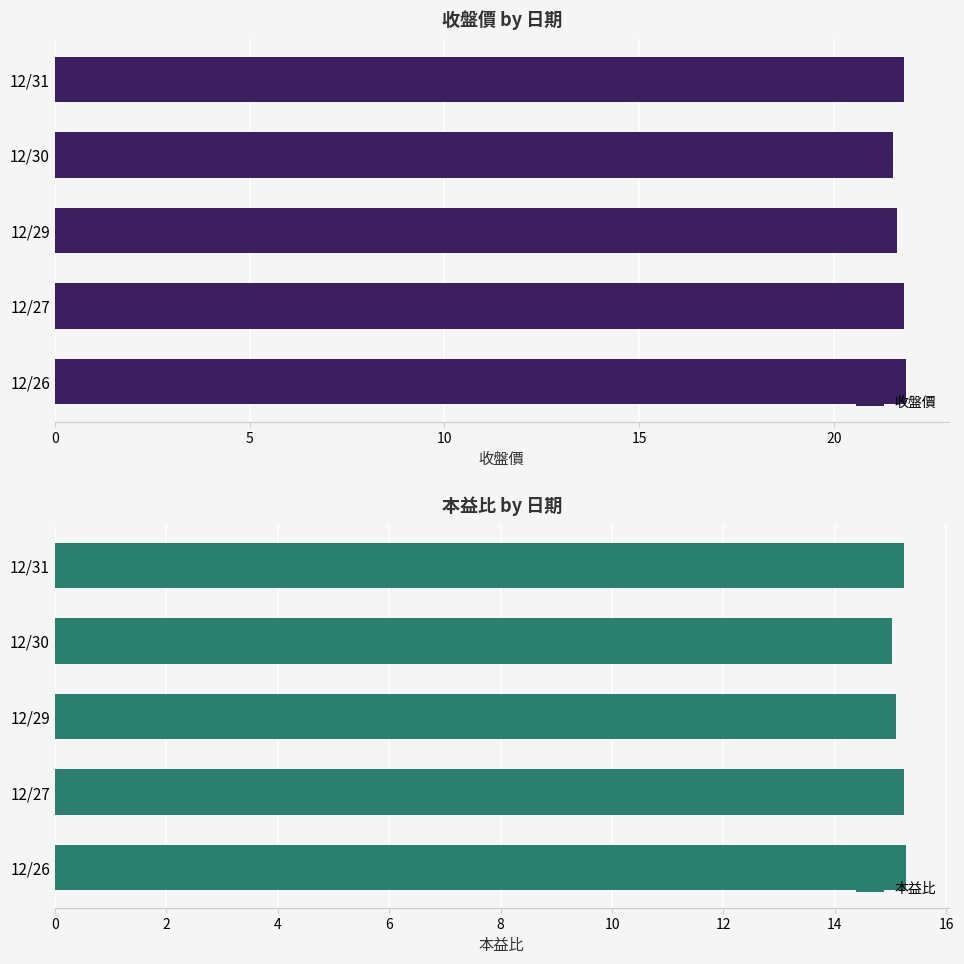

What is the difference between the maximum and second lowest values in the 本益比 series?

0.2